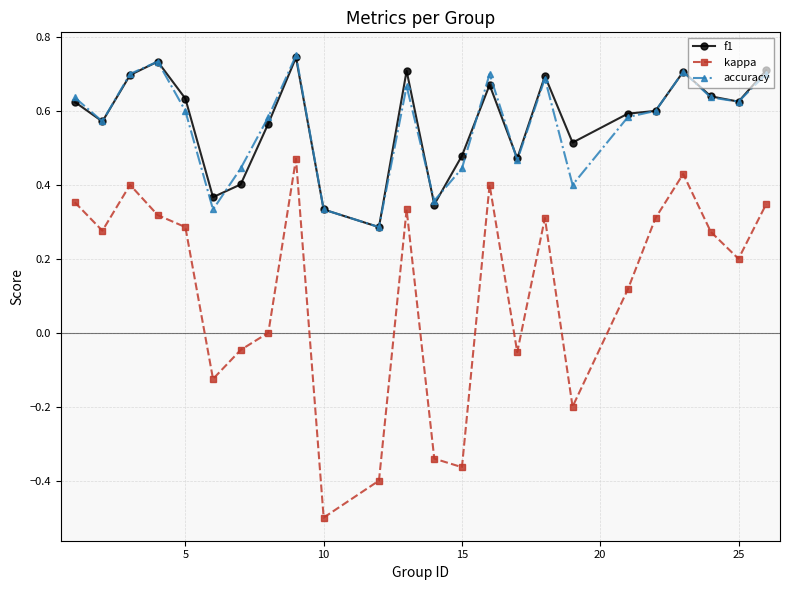

What are all the series names shown in the legend?

f1, kappa, accuracy